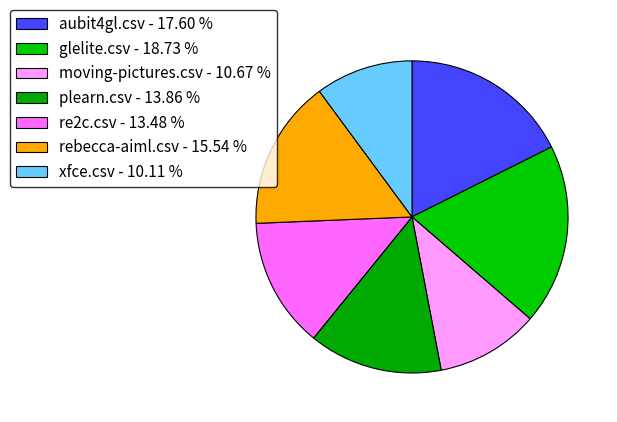

True or false: plearn.csv accounts for 14% of the total.

True